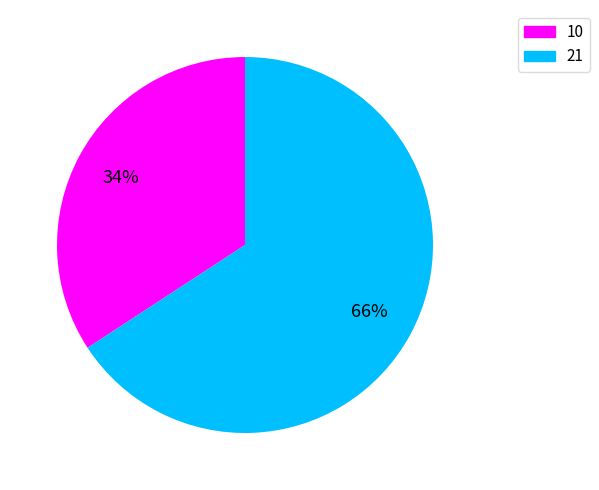

Which has a higher value, 10 or 21?

21